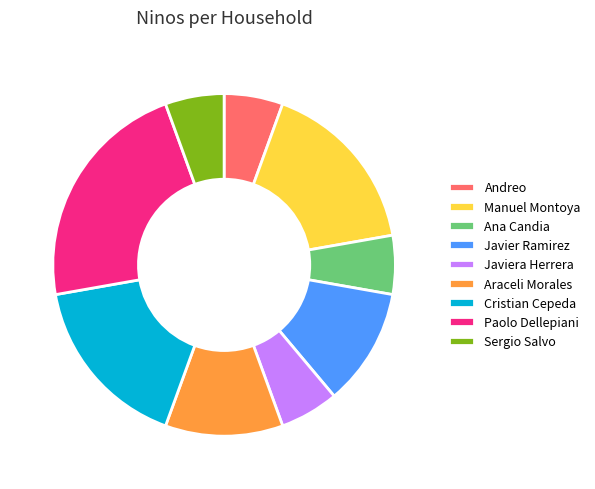

Is there any slice that represents more than half of the pie?

No